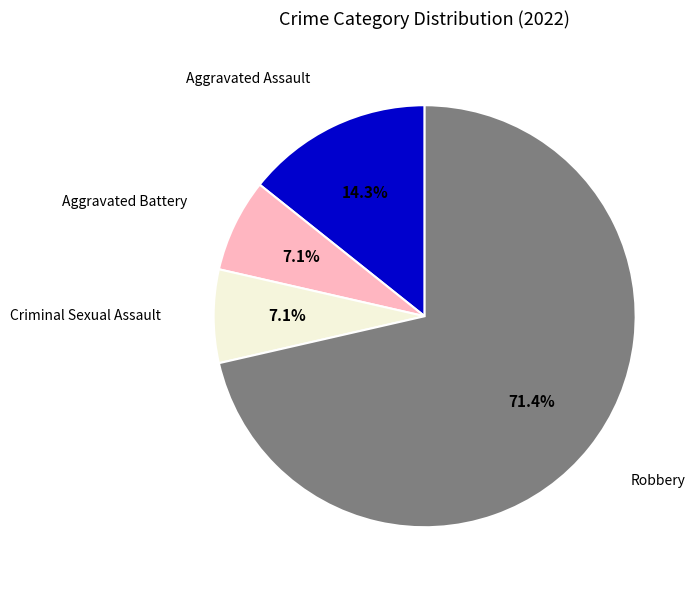

Does any single category account for the majority?

Yes